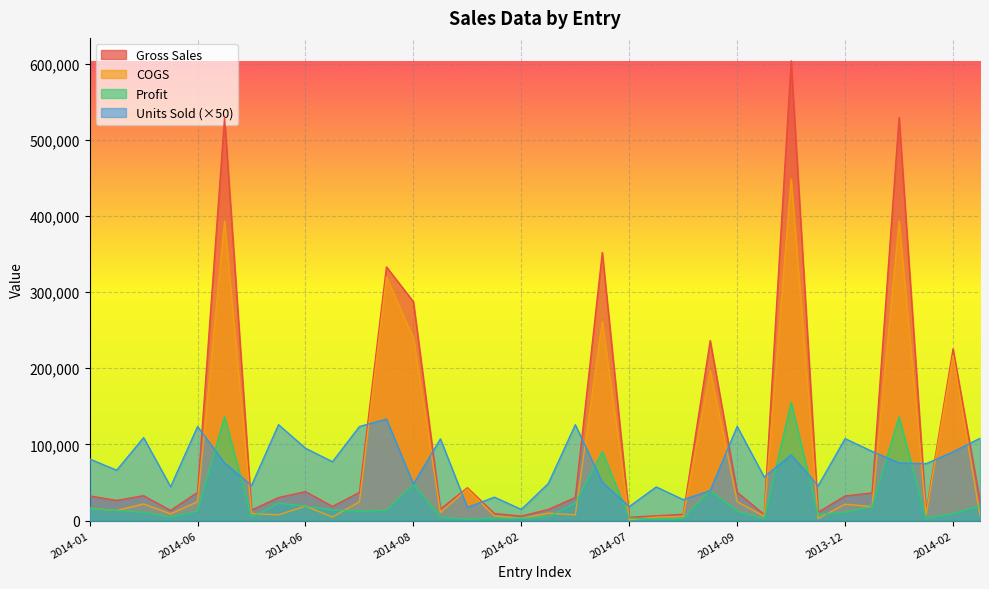

How many lines are shown in the chart?

4